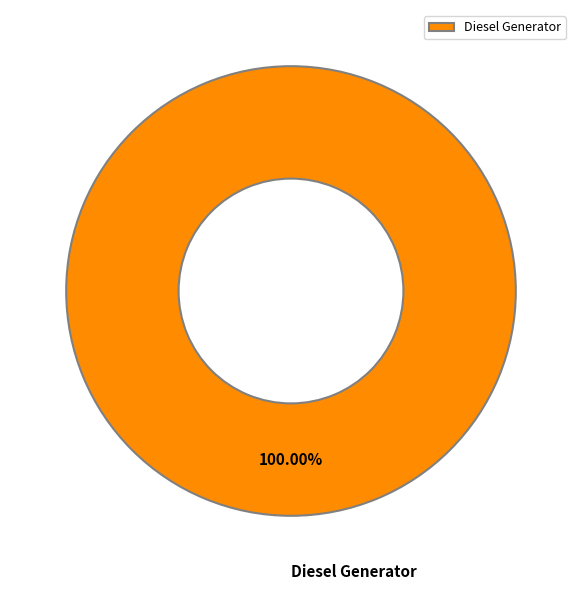

Rank the categories by value from highest to lowest.

Diesel Generator